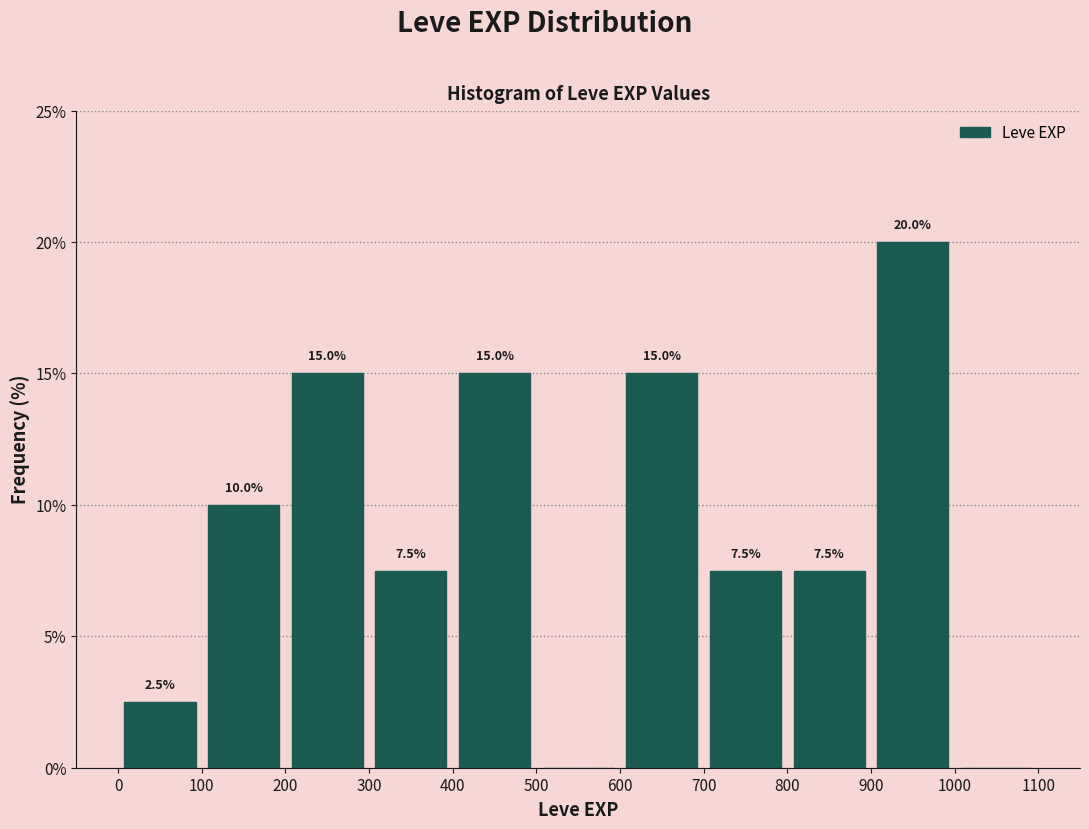

Which range on the x-axis has the tallest bar?

900 to 1000